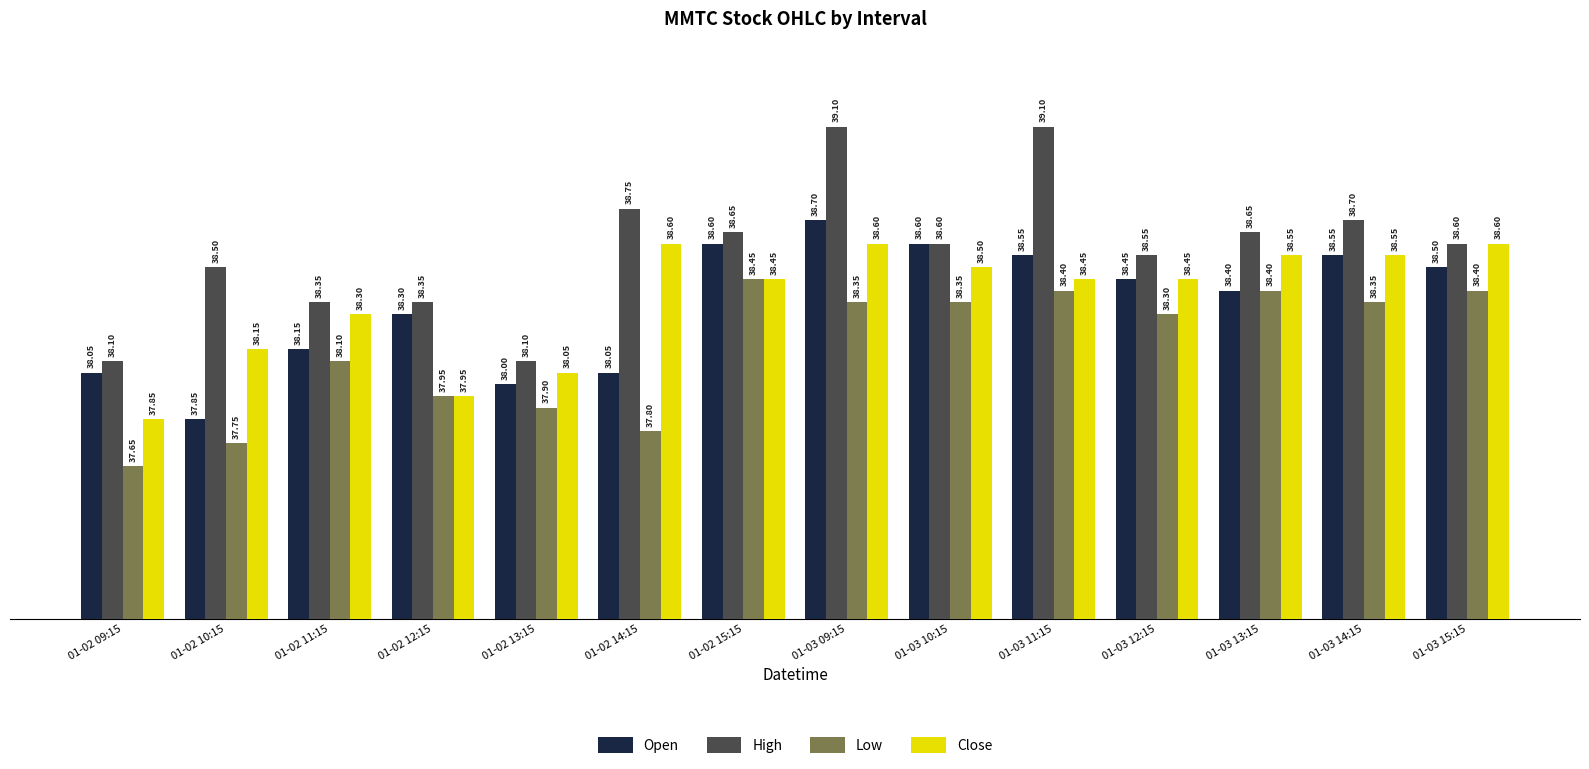

List the series in order of their peak value, lowest first.

Low, Close, Open, High